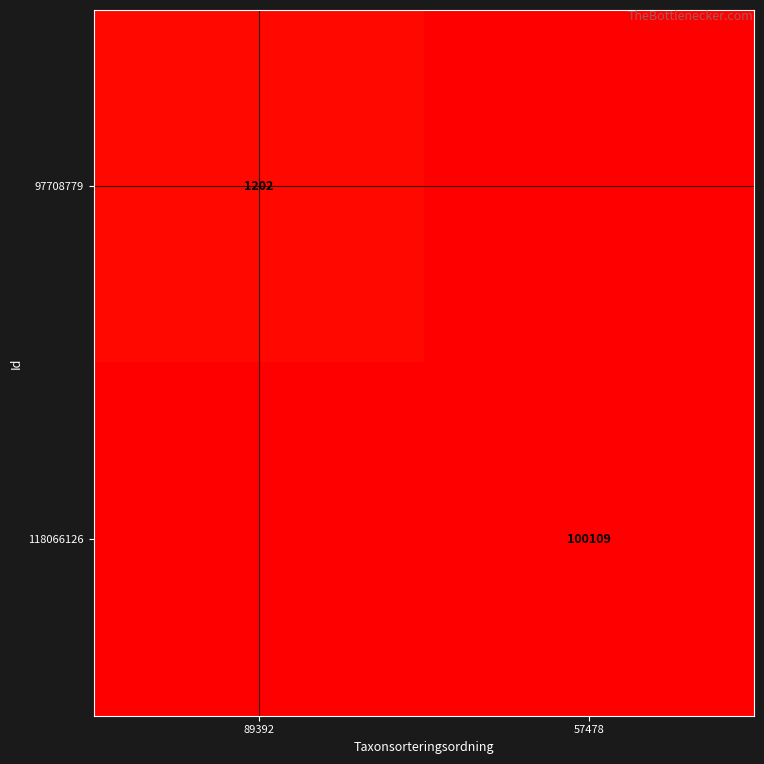

The 97708779 series shows 2155 at 89392. True or false?

False